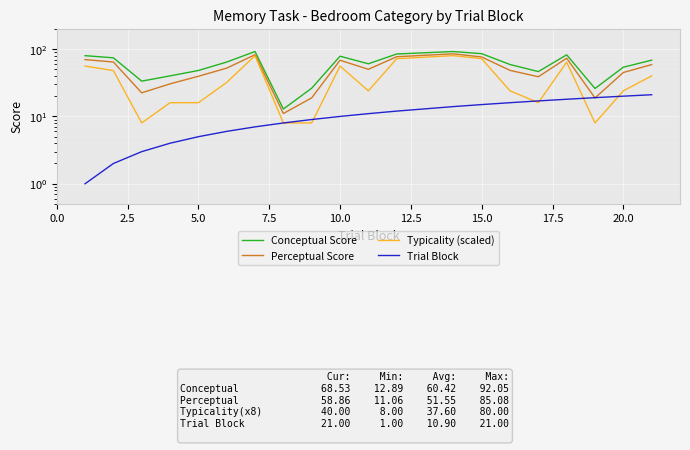

What is the minimum value for Typicality (scaled)?

8.0